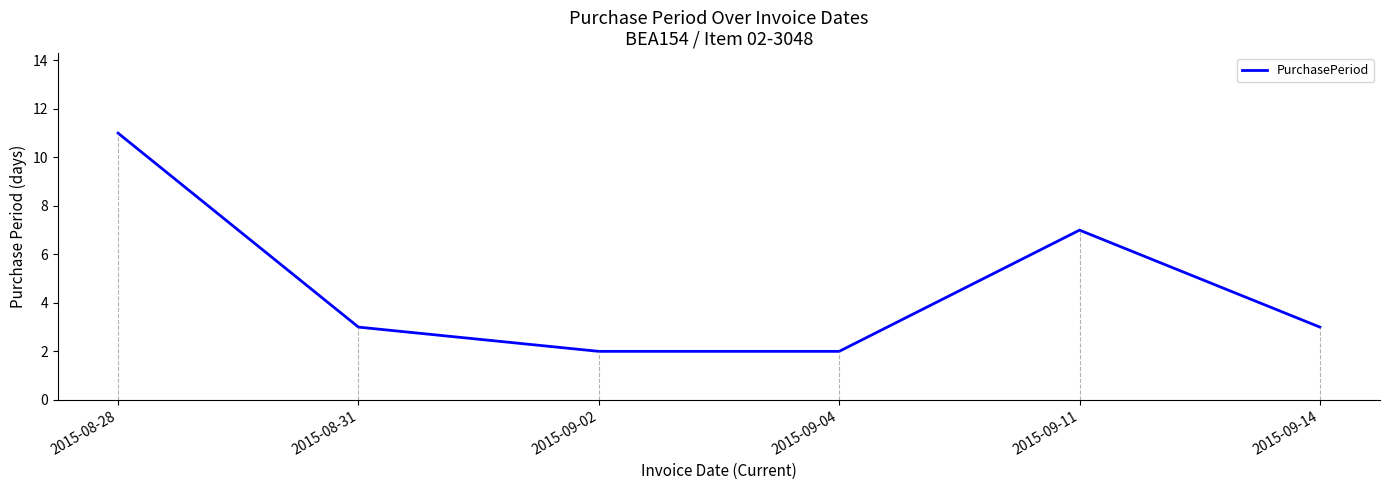

How many categories are shown in the chart?

6